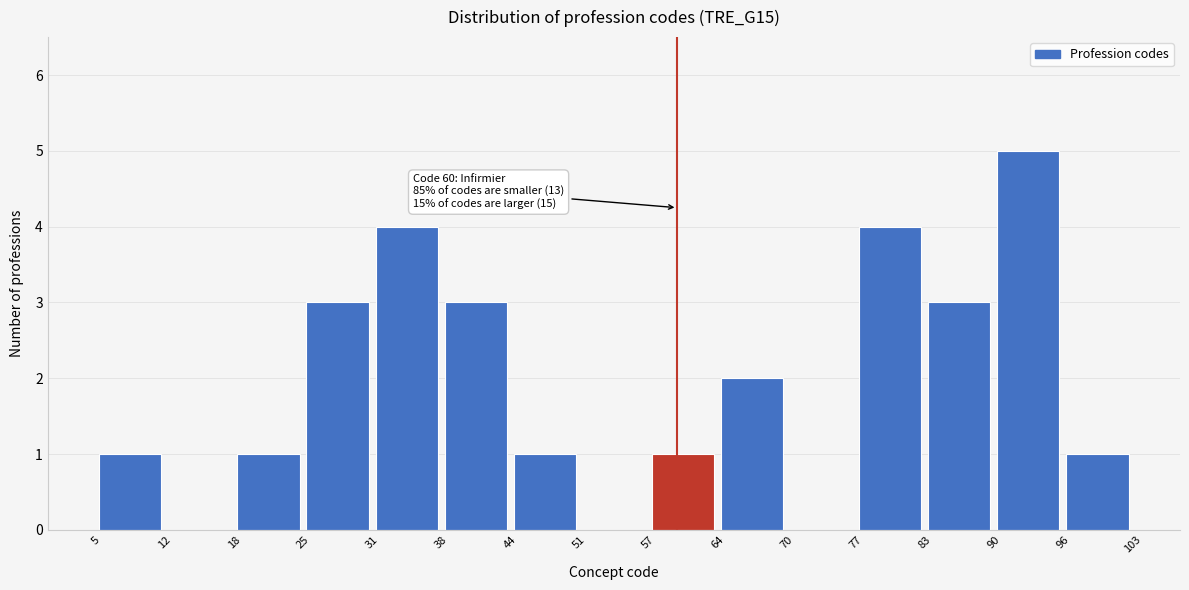

Which range on the x-axis has the tallest bar?

90 to 96